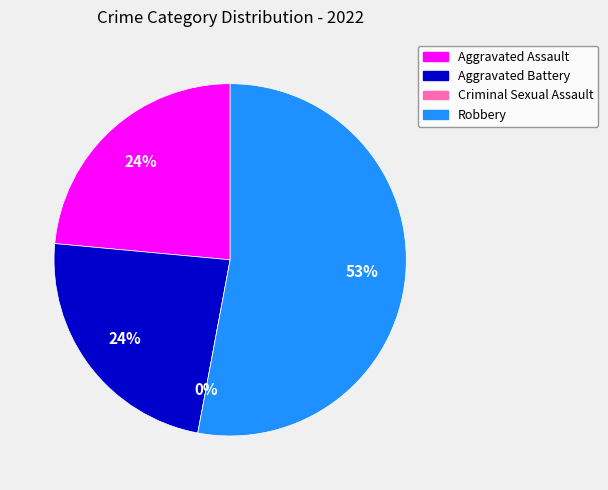

Combined, do Aggravated Battery and Robbery account for over 50%?

Yes